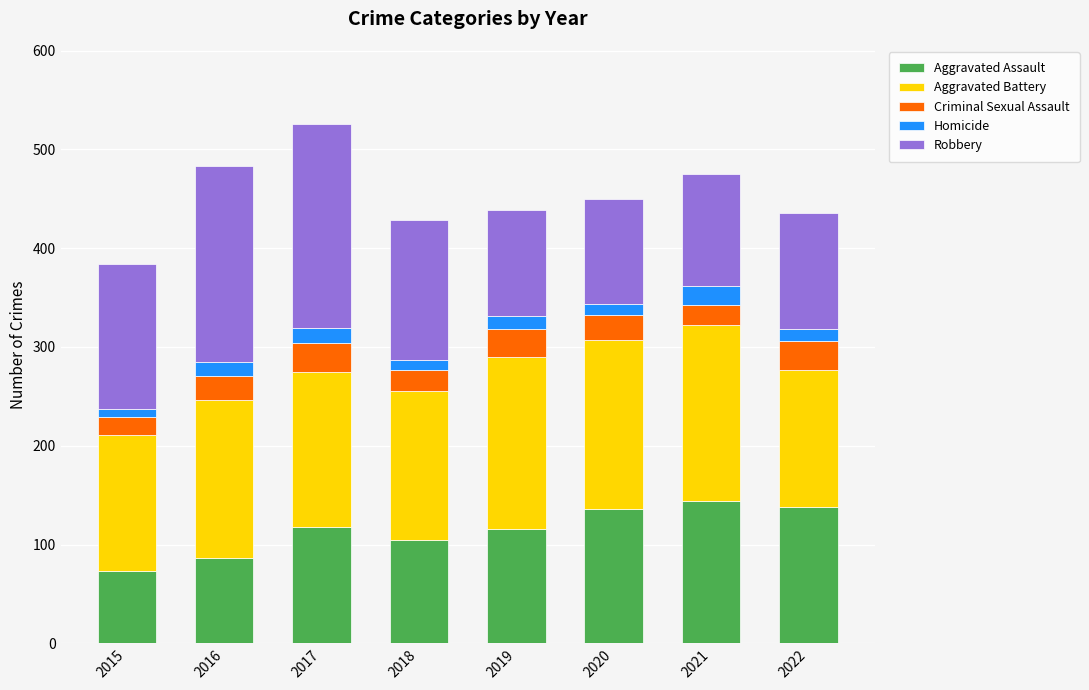

The value of Aggravated Assault at 2018 is 44. True or false?

False